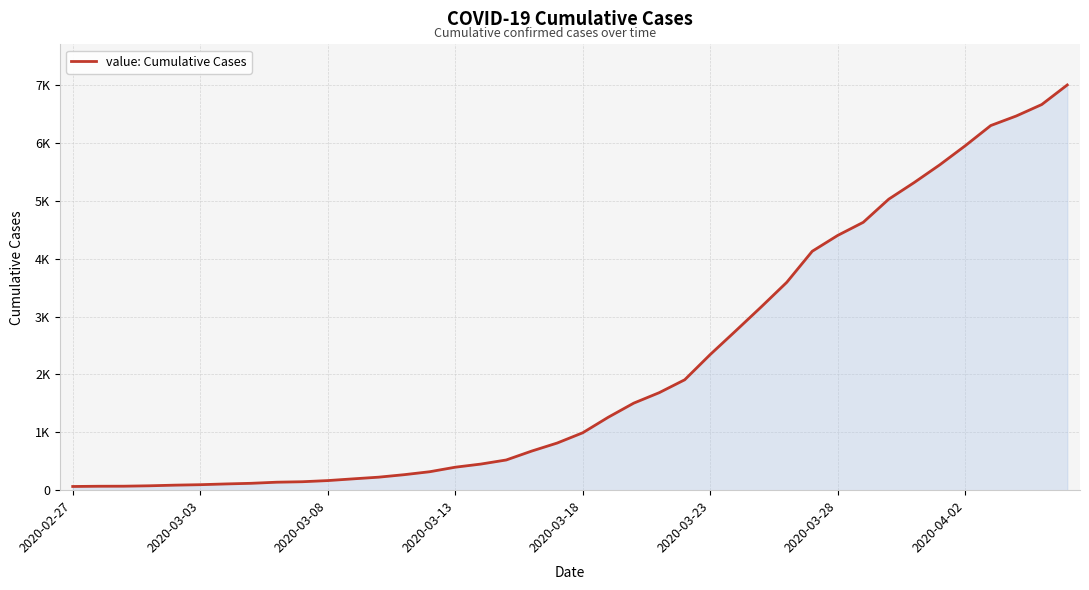

Where does the data first go above 992?

21